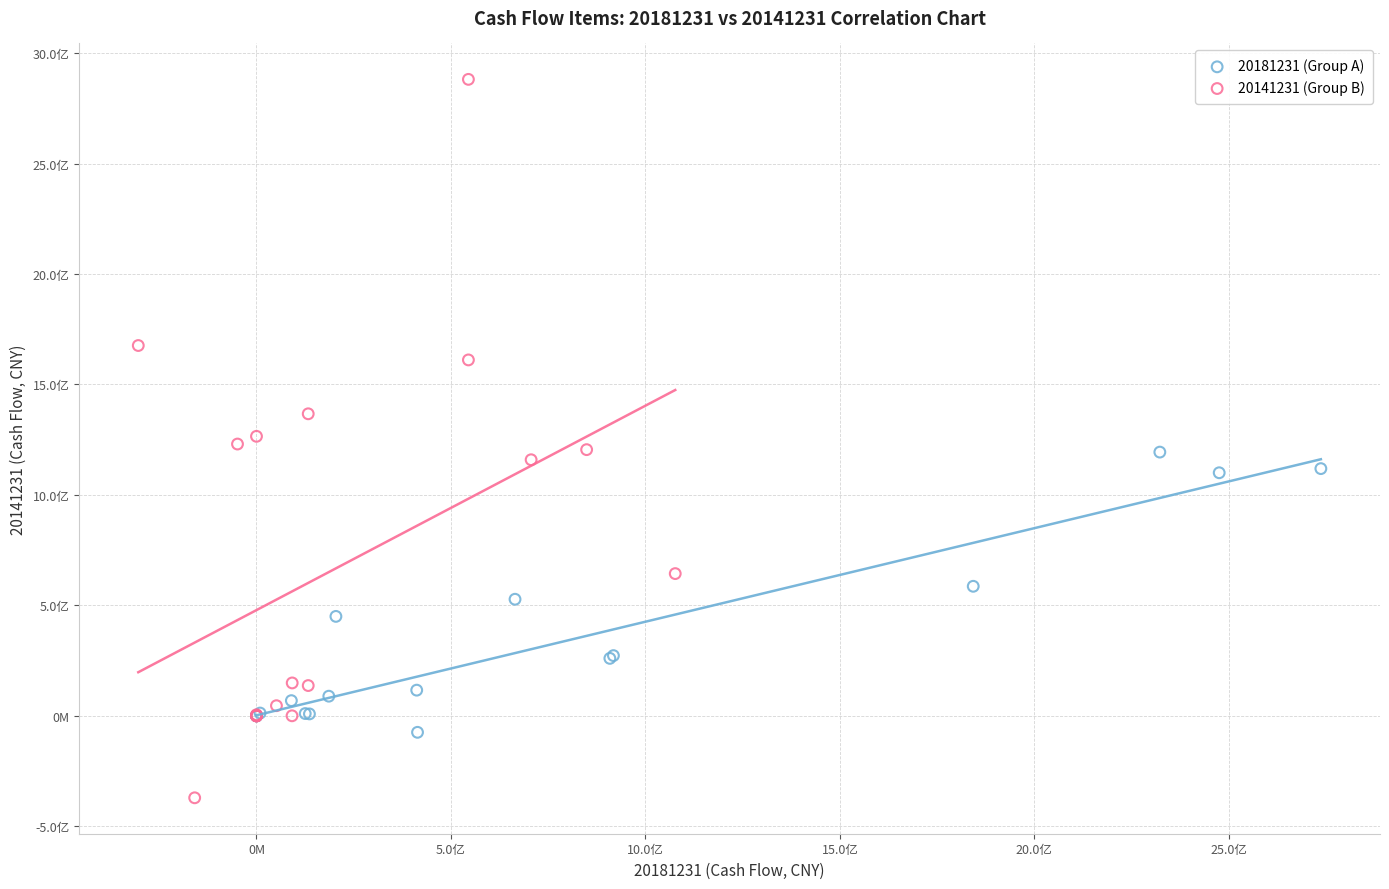

What are all the series names shown in the legend?

20181231 (Group A), 20141231 (Group B)